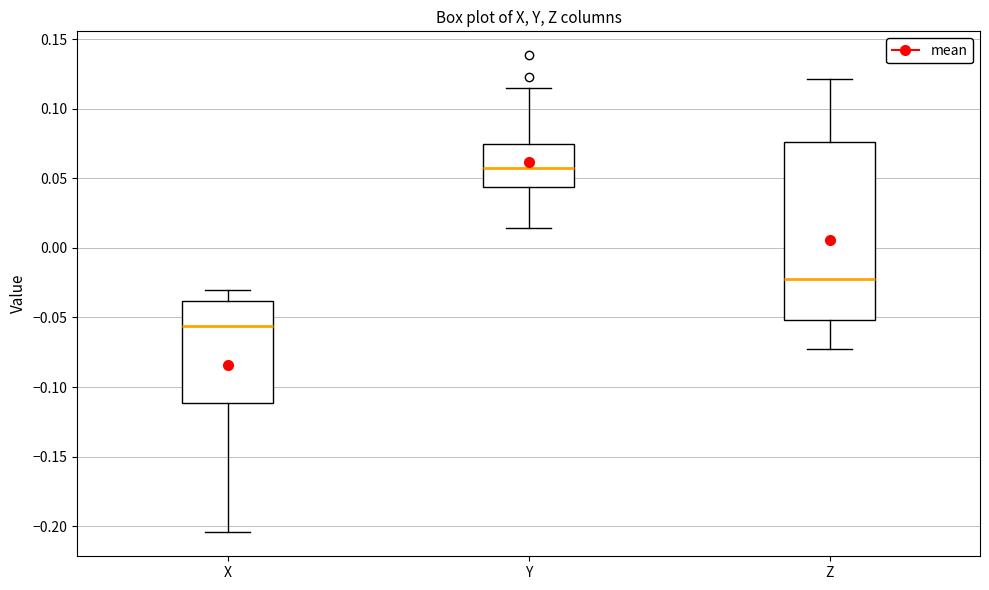

Comparing the boxes themselves (not the whiskers), which one is the tallest?

Z